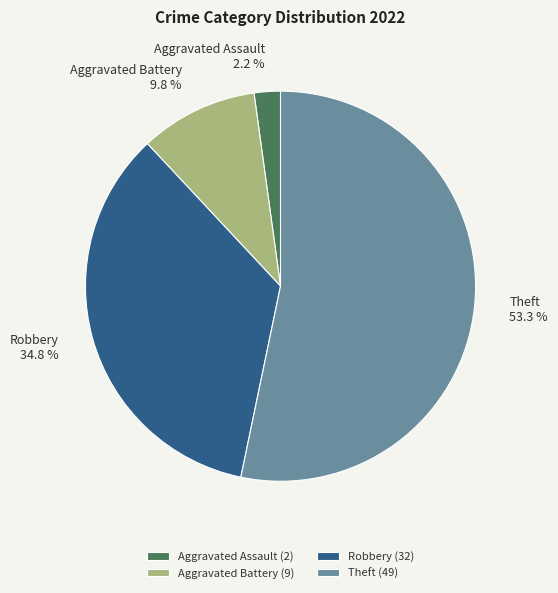

Between Aggravated Battery and Robbery, which is larger?

Robbery